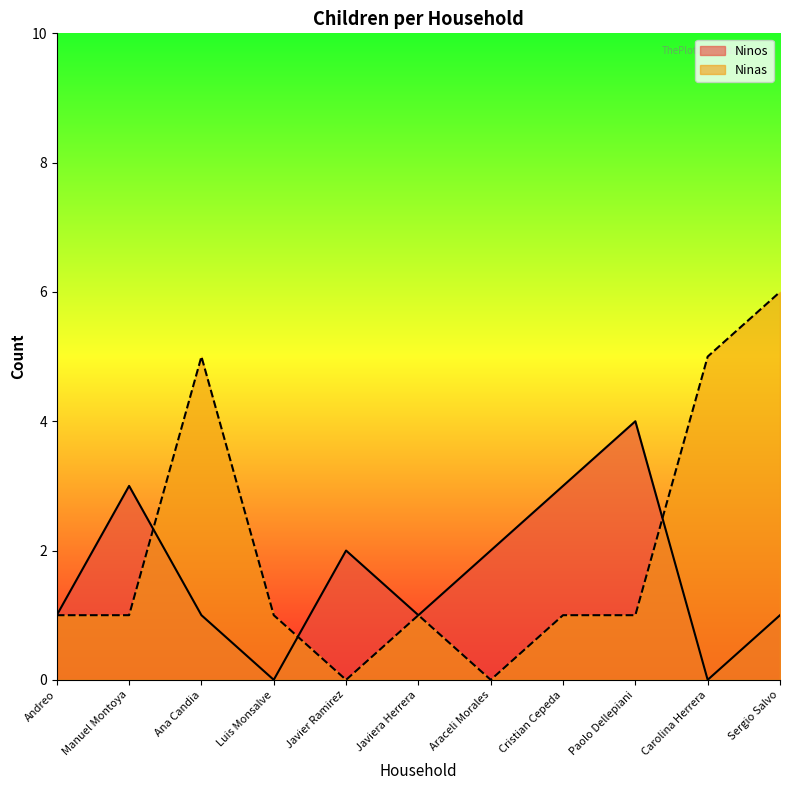

The value of Ninas at Ana Candia is 3. True or false?

False